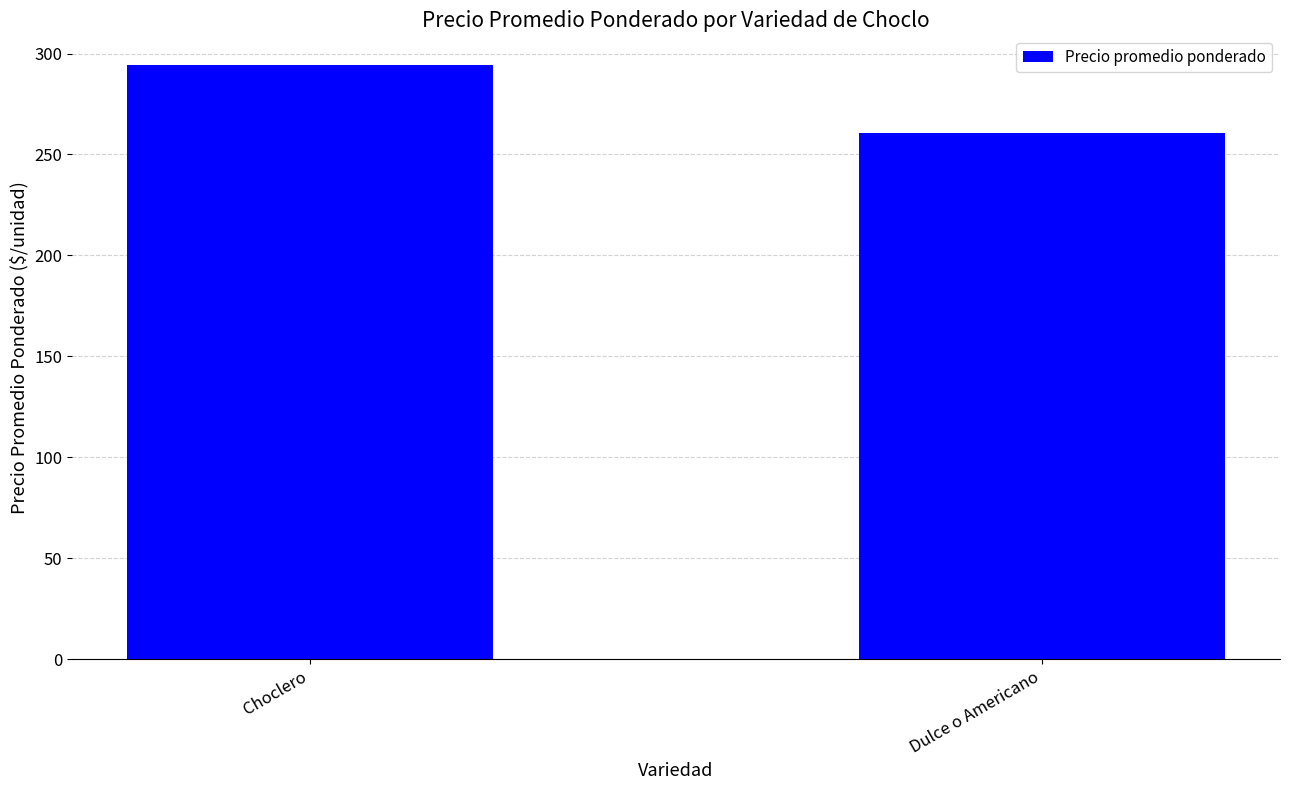

Where is the data nearest to the value 277?

Dulce o Americano